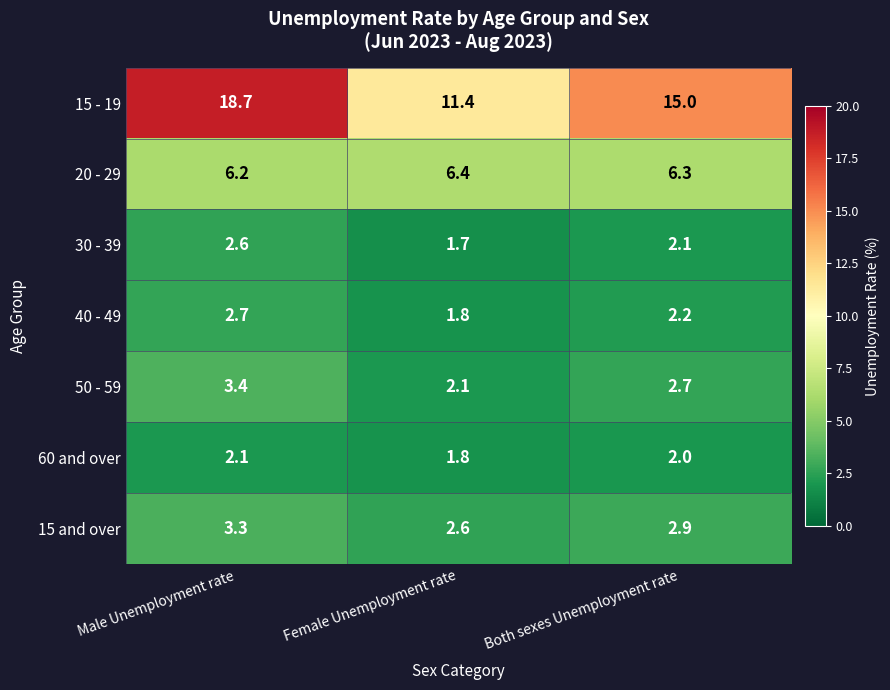

At which label does 60 and over first exceed 2?

Male Unemployment rate